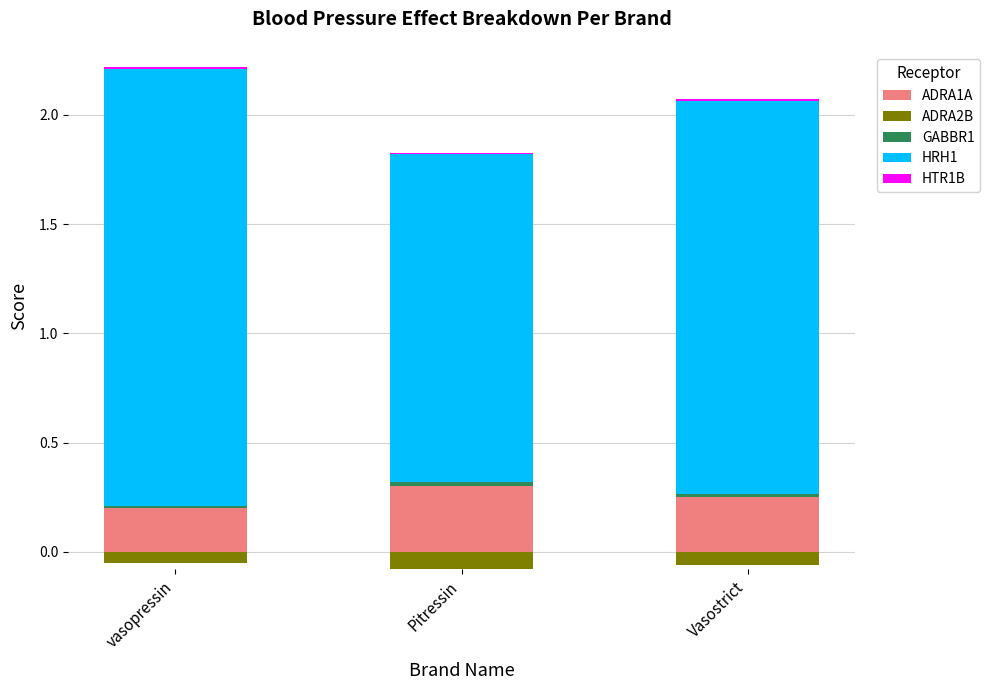

What is the label of the 3rd bar from the left?

Vasostrict